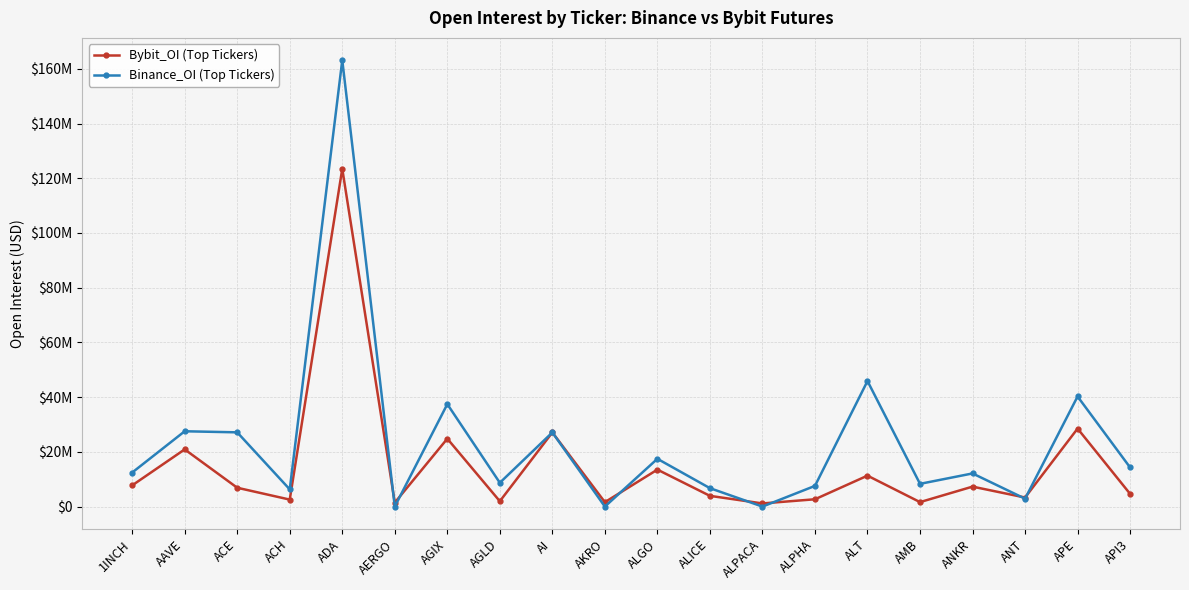

Does the chart have visible grid lines?

Yes